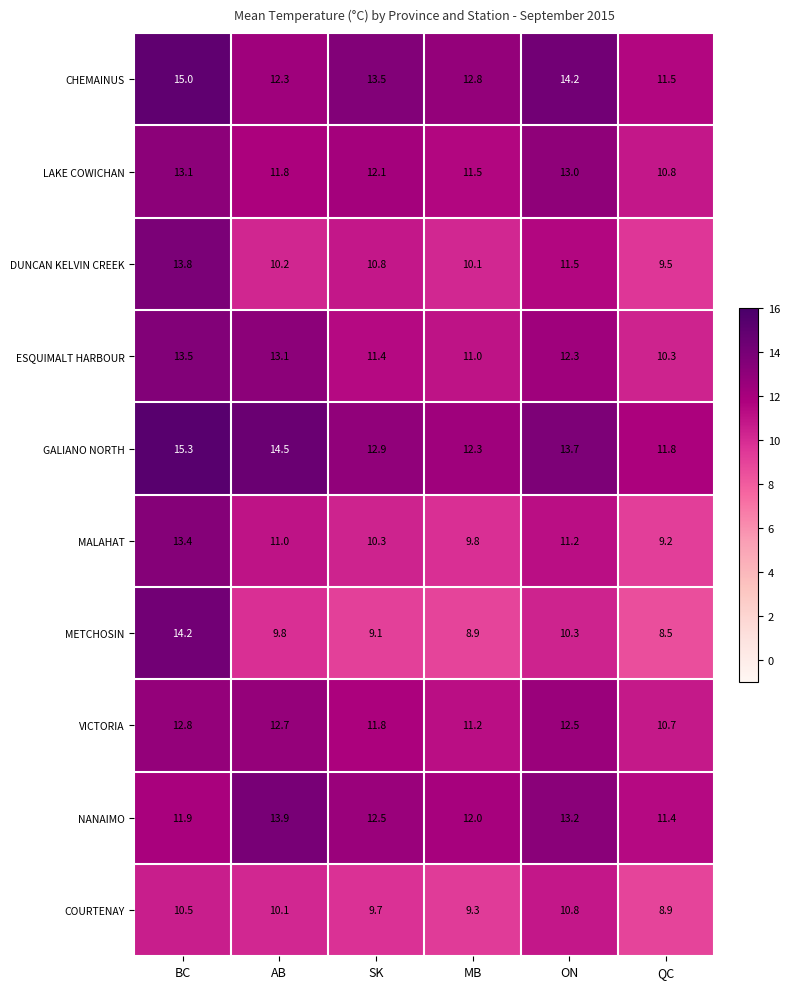

The value of GALIANO NORTH at BC is 15.3. True or false?

True